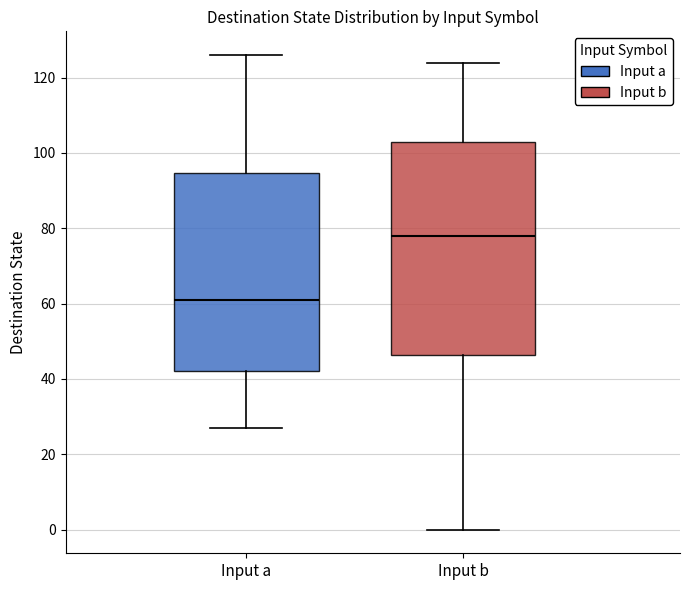

Reading left to right, read every box against the y-axis: the position of its median line, the range the box covers, and the ends of its whiskers. The values are not printed on the chart, so give them approximately, as read against the axis.

Input a: median 62, box 42 to 94, whiskers 28 to 126
Input b: median 78, box 46 to 104, whiskers 0 to 124